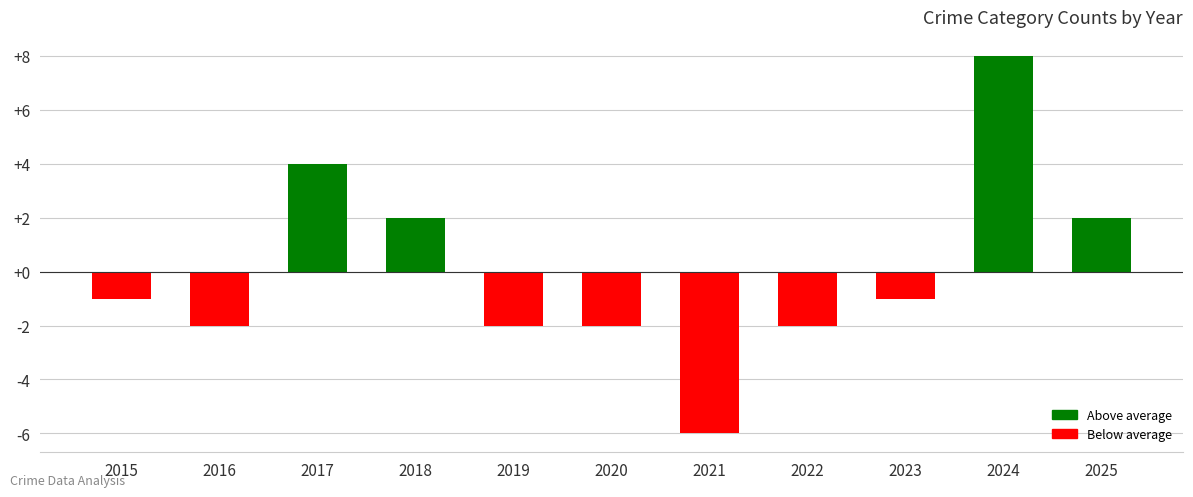

How many series are shown in this chart?

1